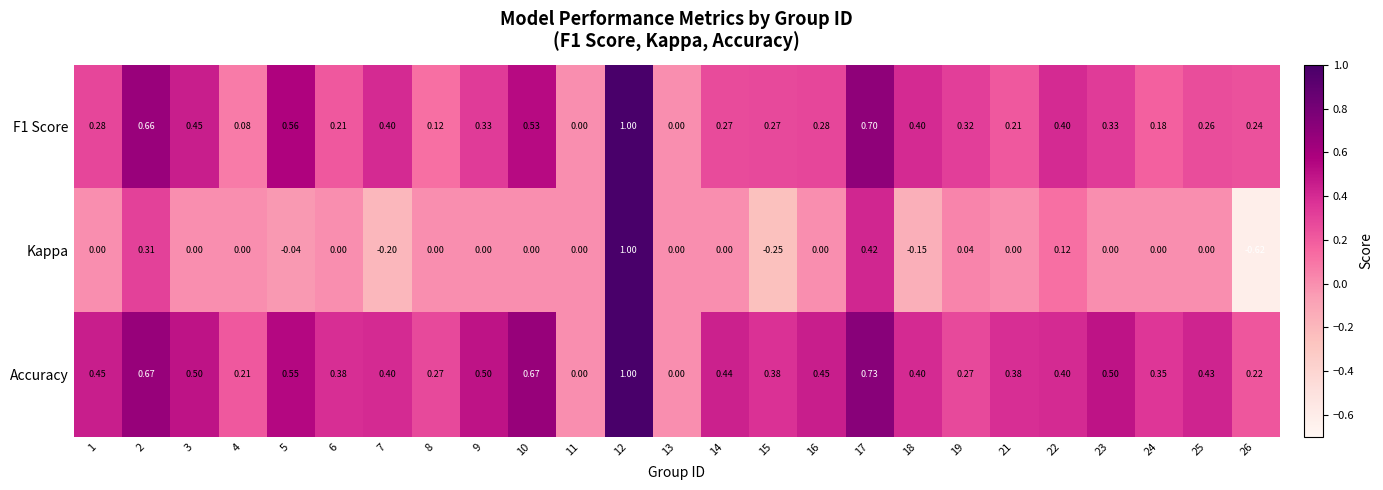

How many series are shown in this chart?

3